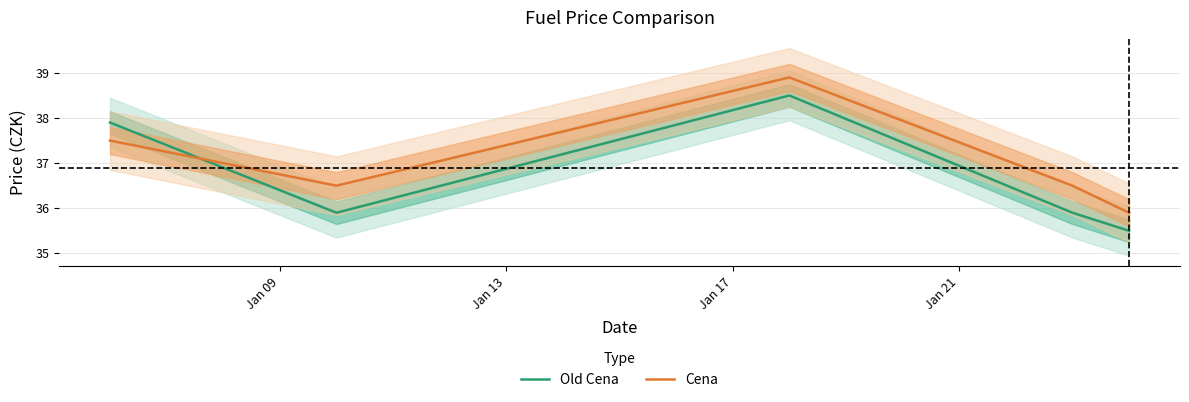

Which series ends up on top after the final intersection of Cena and Old Cena?

Cena